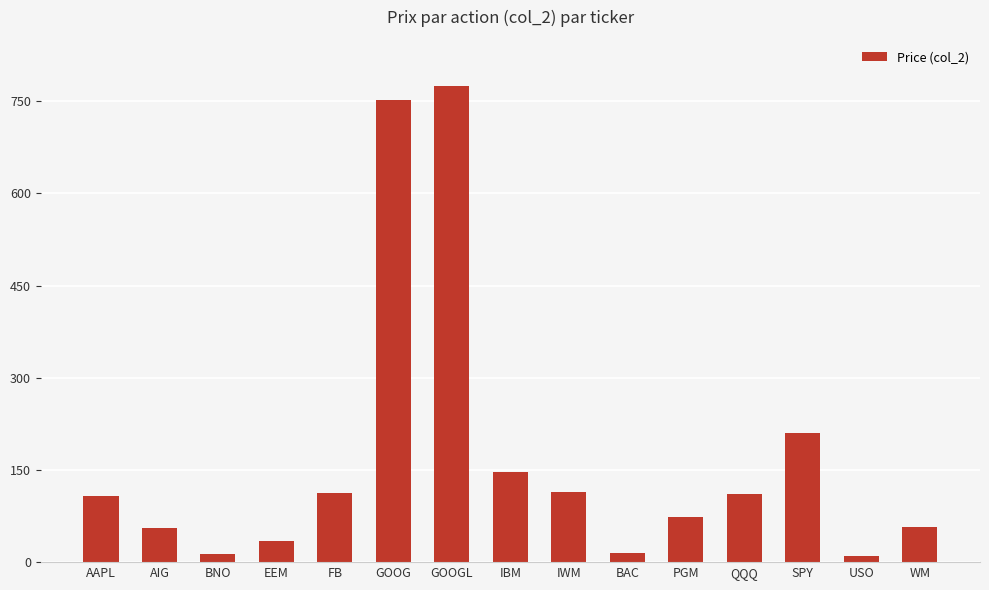

Where is the data nearest to the value 392?

SPY